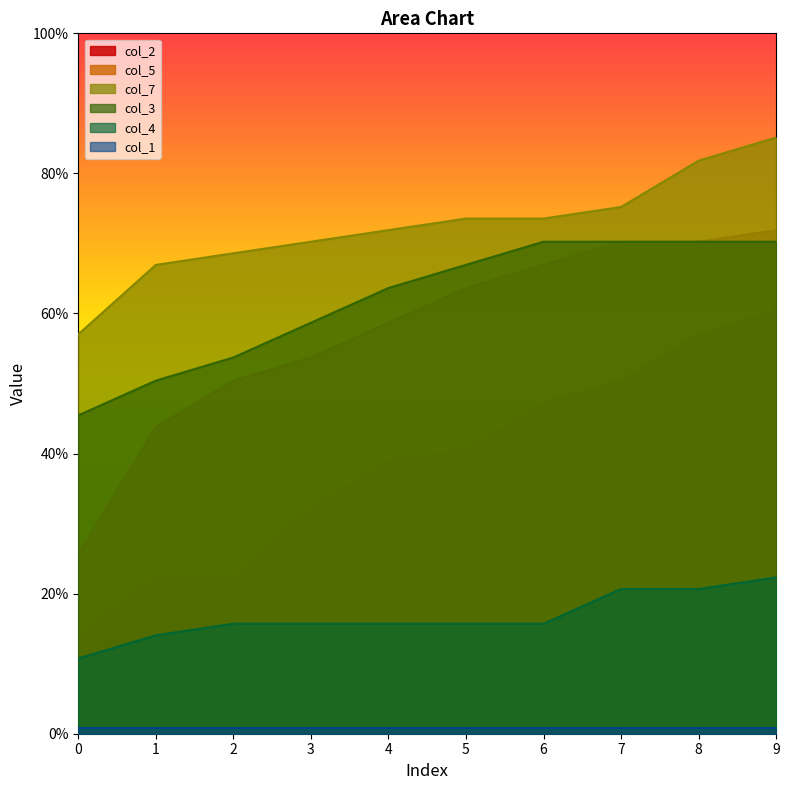

Which series has the widest spread of values?

col_5